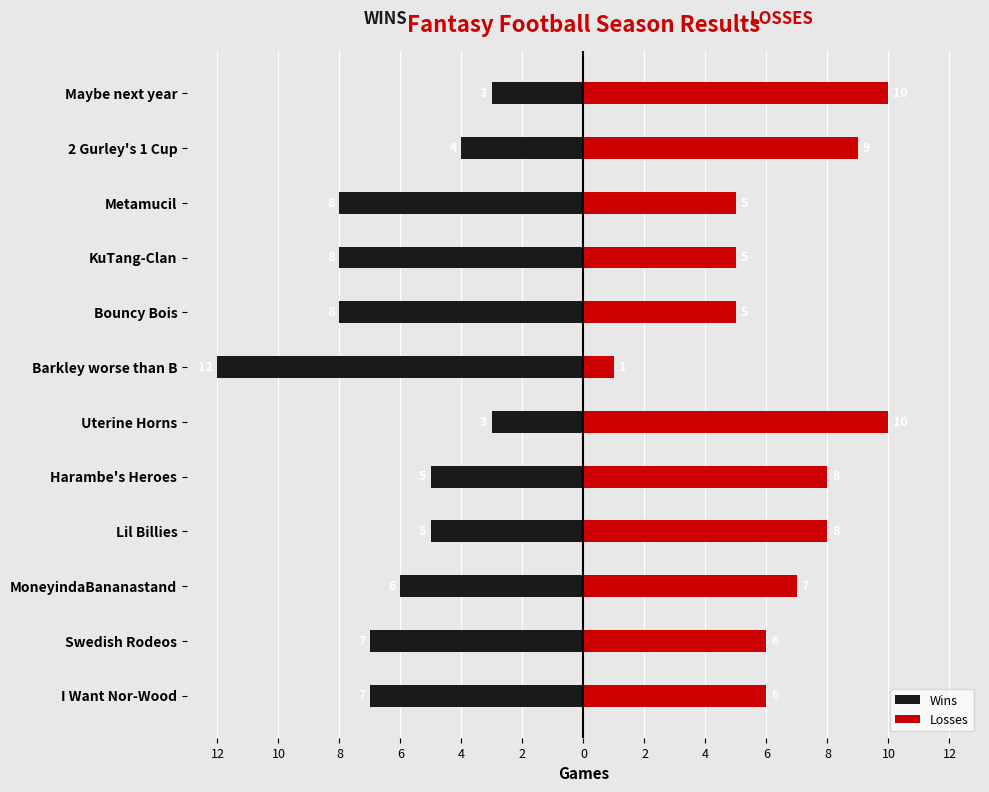

What is the value of the Losses bar at the 3rd from the left?

7